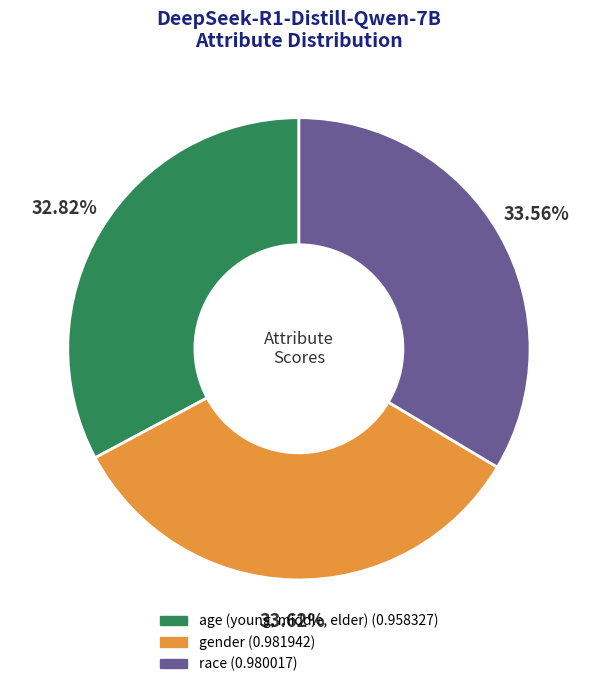

Rank the categories by value from highest to lowest.

gender, race, age (young, middle, elder)